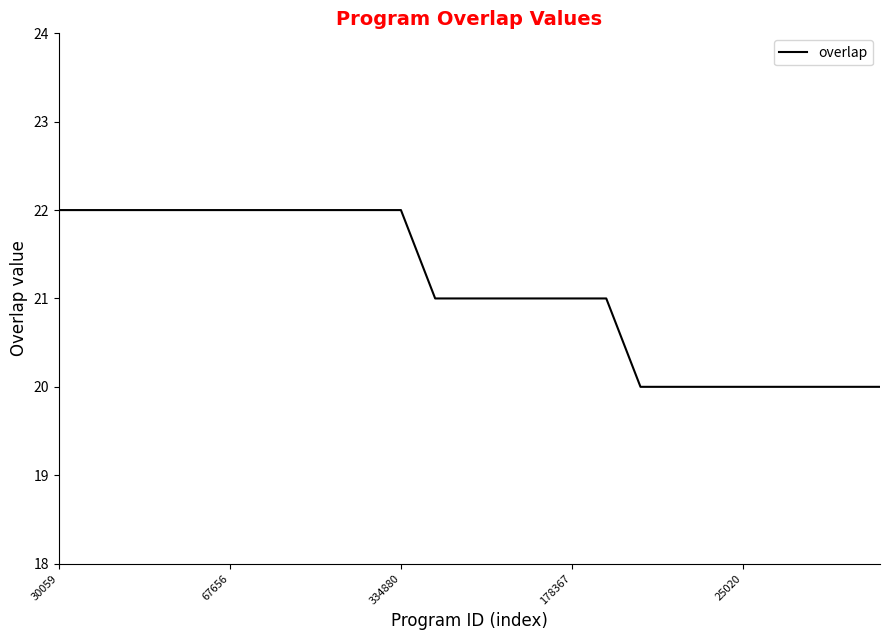

Reading left to right, what are all the values shown in this chart?

22	22	22	22	22	22	22	22	22	22	22	21	21	21	21	21	21	20	20	20	20	20	20	20	20